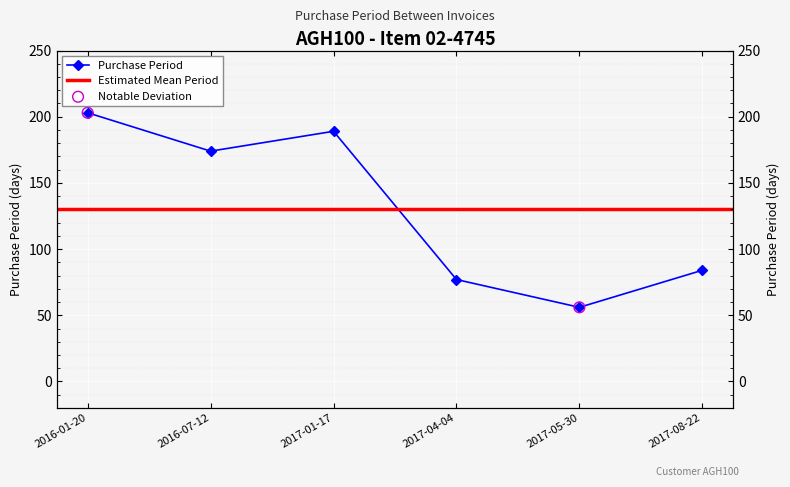

Approximately how many times larger is the value at 2017-08-22 compared to 2017-01-17?

0.4